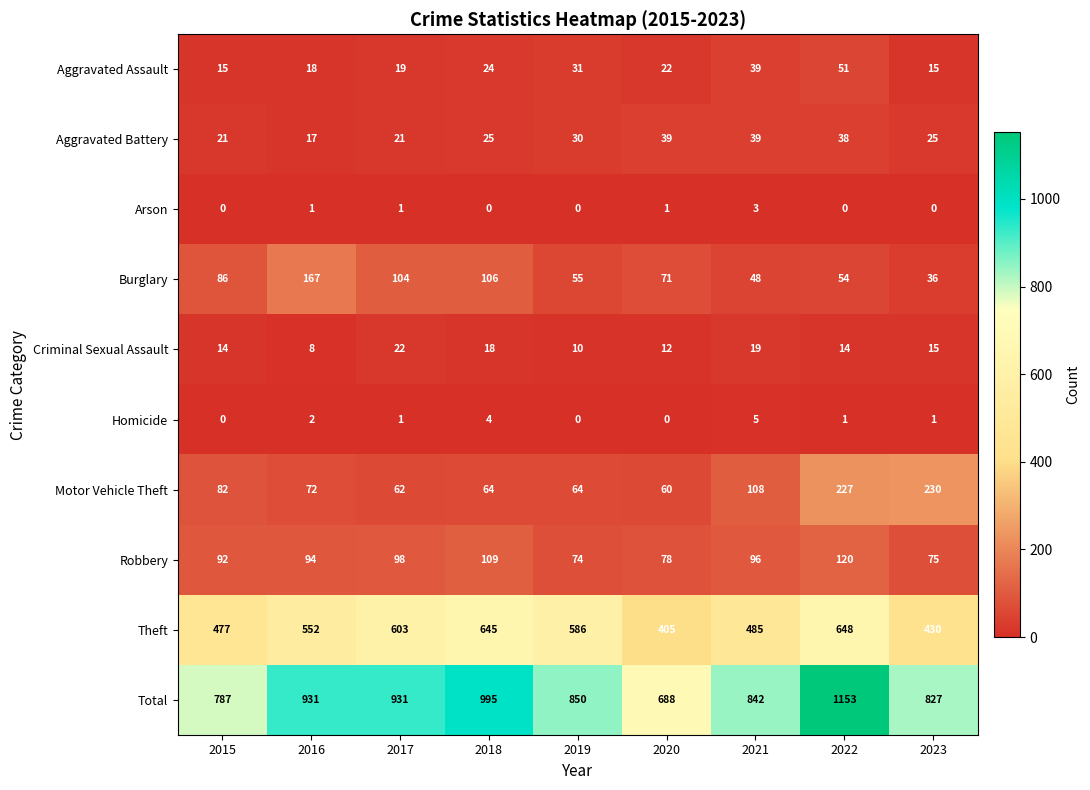

What is the difference between the maximum and minimum values in the Arson series?

3